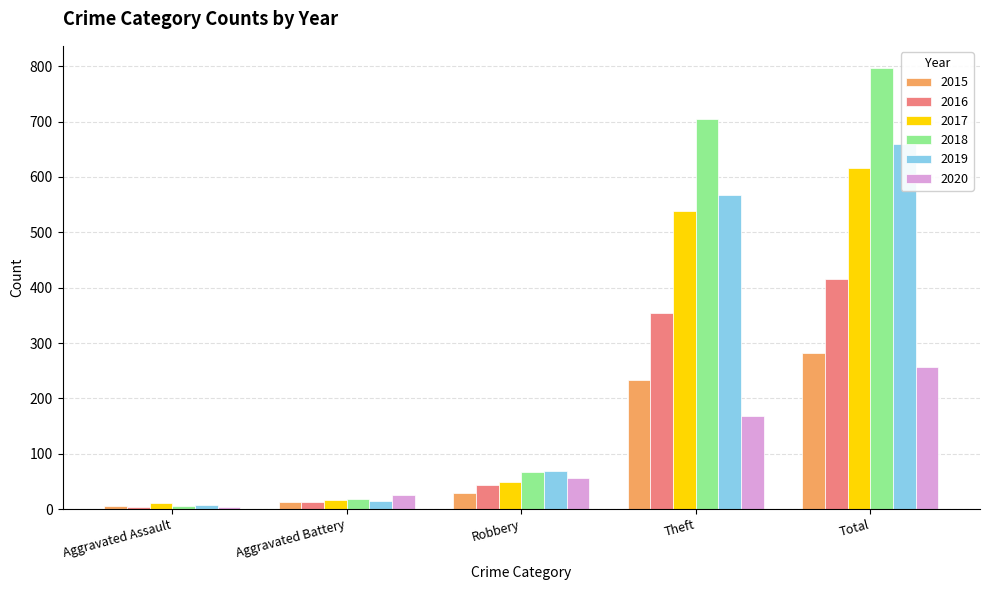

What is the value of the 2018 bar at the 3rd from the left?

67